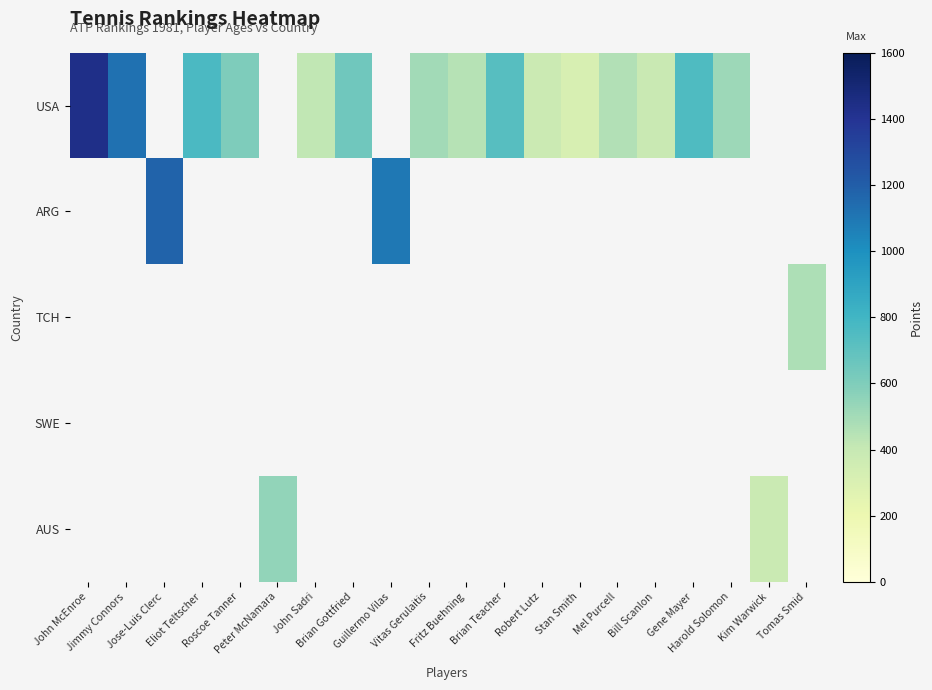

What is the smallest value displayed?

316.0